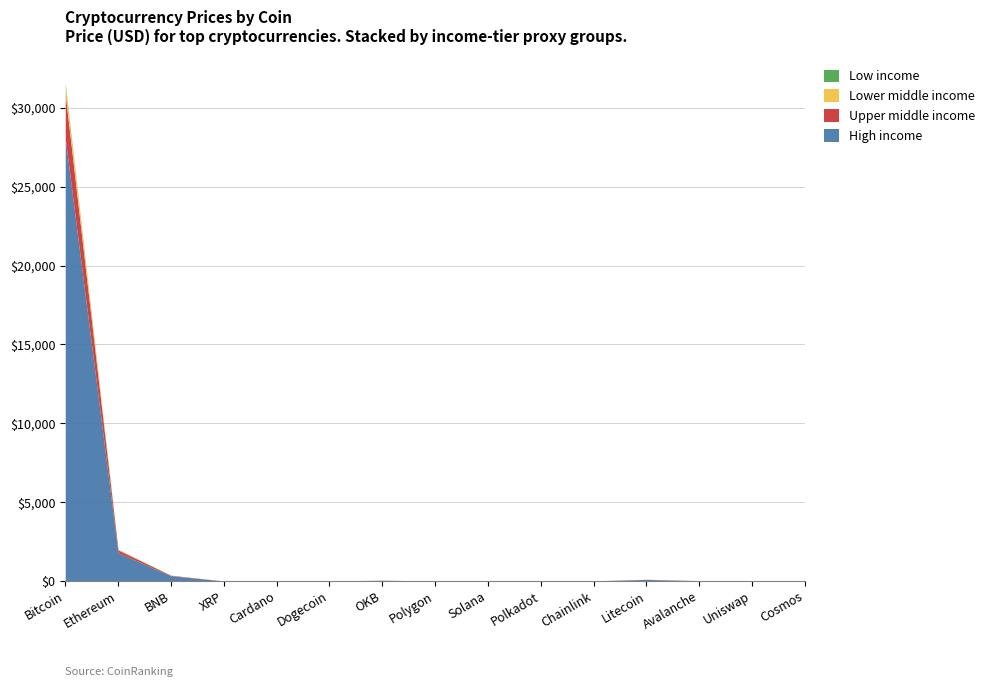

What is the total value across all series at BNB?

368.1